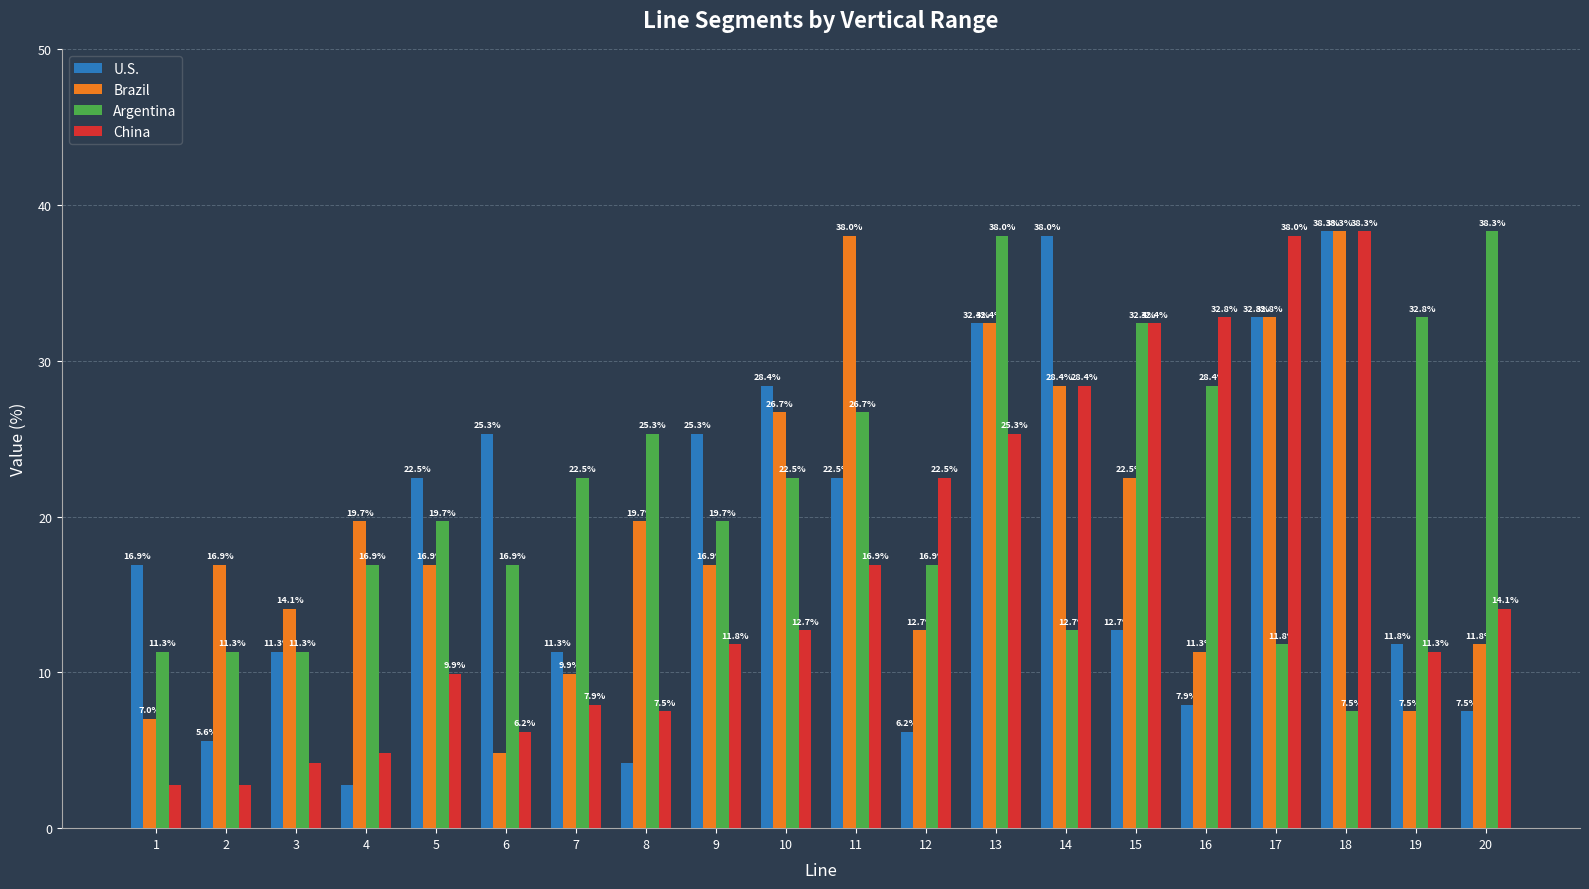

Reading right to left, extract all data points from this chart.

U.S.: 7.5	11.8	38.3	32.8	7.9	12.7	38.0	32.4	6.2	22.5	28.4	25.3	4.2	11.3	25.3	22.5	2.8	11.3	5.6	16.9
Brazil: 11.8	7.5	38.3	32.8	11.3	22.5	28.4	32.4	12.7	38.0	26.7	16.9	19.7	9.9	4.8	16.9	19.7	14.1	16.9	7.0
Argentina: 38.3	32.8	7.5	11.8	28.4	32.4	12.7	38.0	16.9	26.7	22.5	19.7	25.3	22.5	16.9	19.7	16.9	11.3	11.3	11.3
China: 14.1	11.3	38.3	38.0	32.8	32.4	28.4	25.3	22.5	16.9	12.7	11.8	7.5	7.9	6.2	9.9	4.8	4.2	2.8	2.8